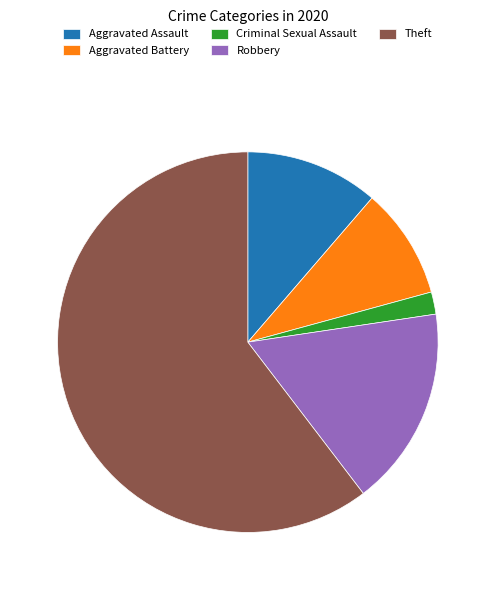

Rank the categories by value from lowest to highest.

Criminal Sexual Assault, Aggravated Battery, Aggravated Assault, Robbery, Theft